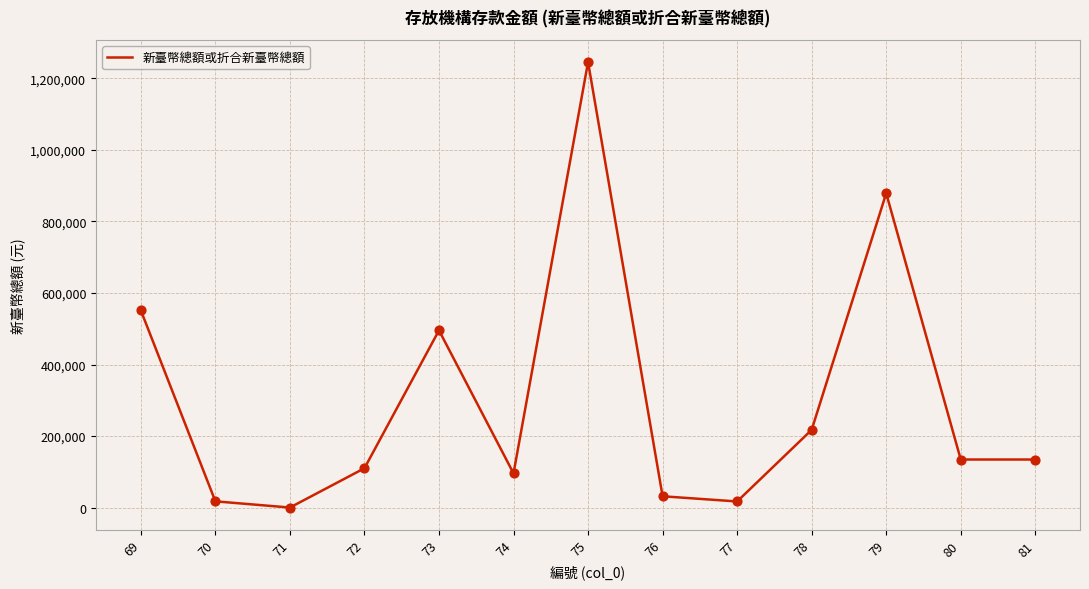

What is the change in value from 69 to 77?

-533912